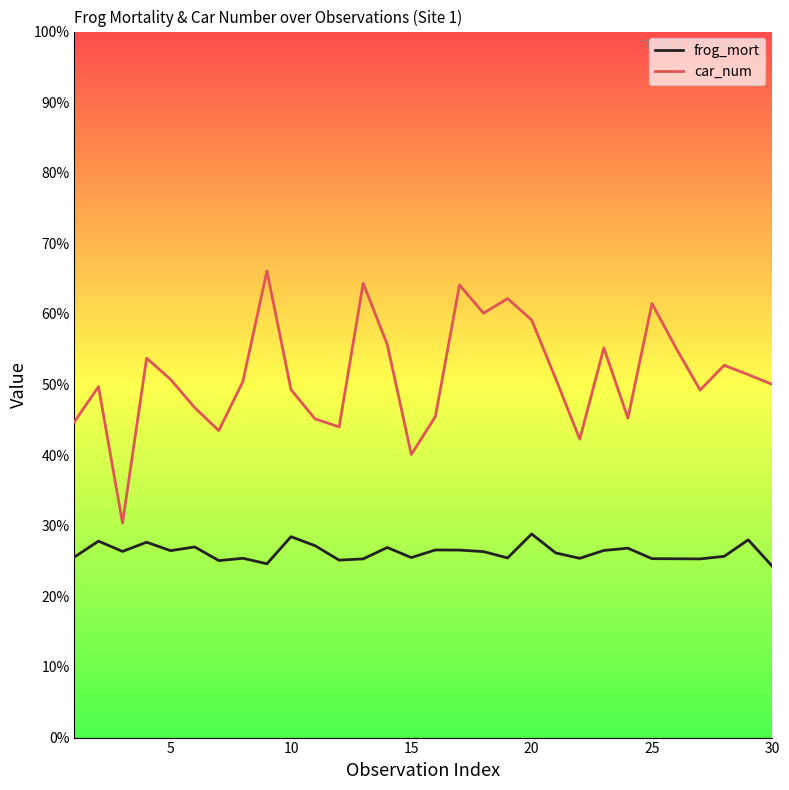

How many lines are shown in the chart?

2